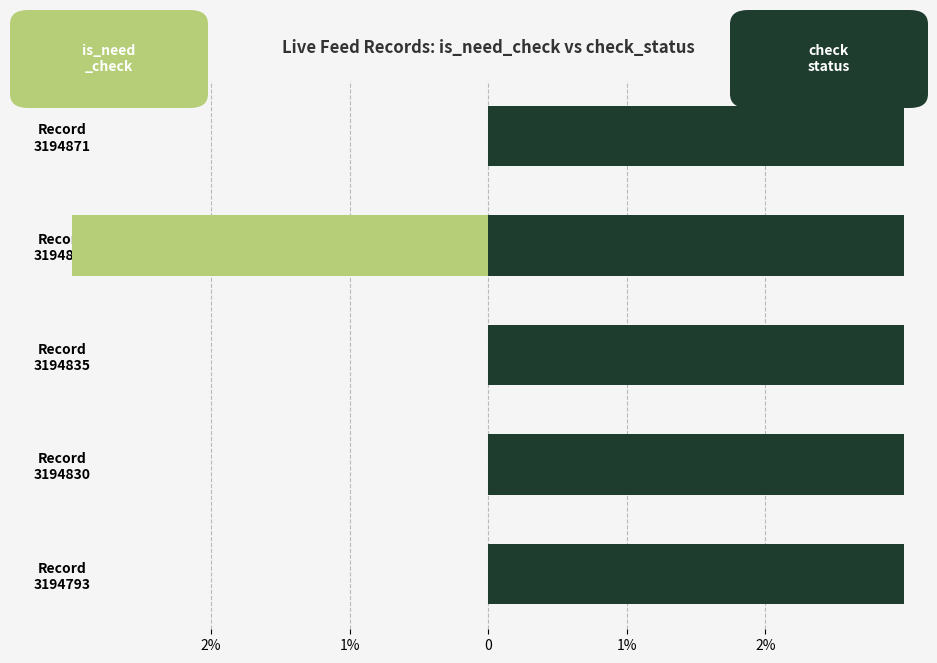

How many groups of bars are there?

5